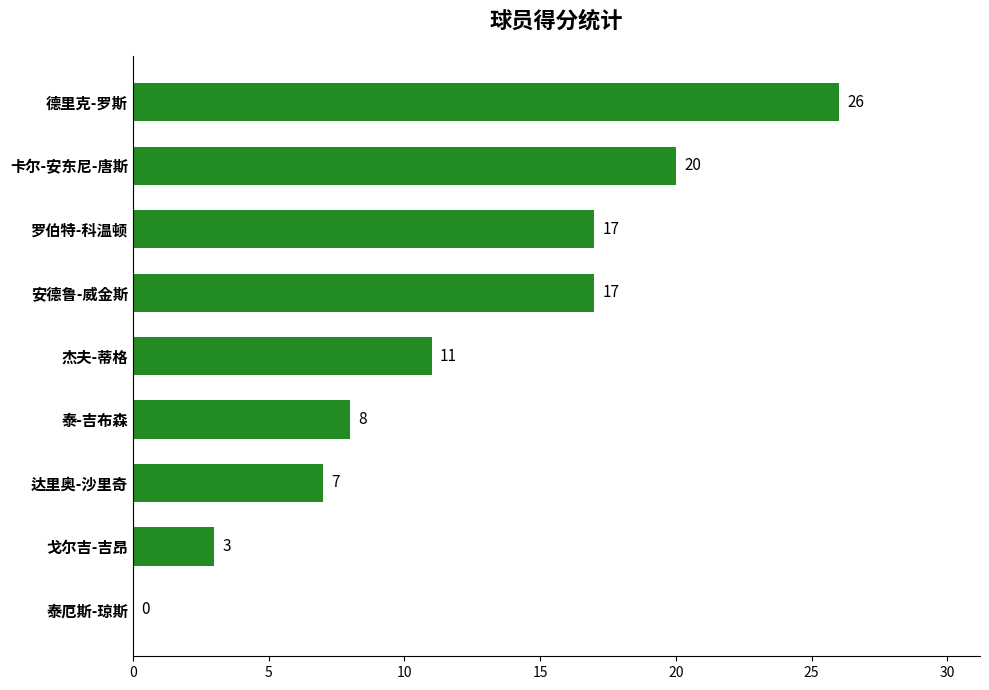

Reading bottom to top, extract all data points from this chart.

泰厄斯-琼斯=0	戈尔吉-吉昂=3	达里奥-沙里奇=7	泰-吉布森=8	杰夫-蒂格=11	安德鲁-威金斯=17	罗伯特-科温顿=17	卡尔-安东尼-唐斯=20	德里克-罗斯=26